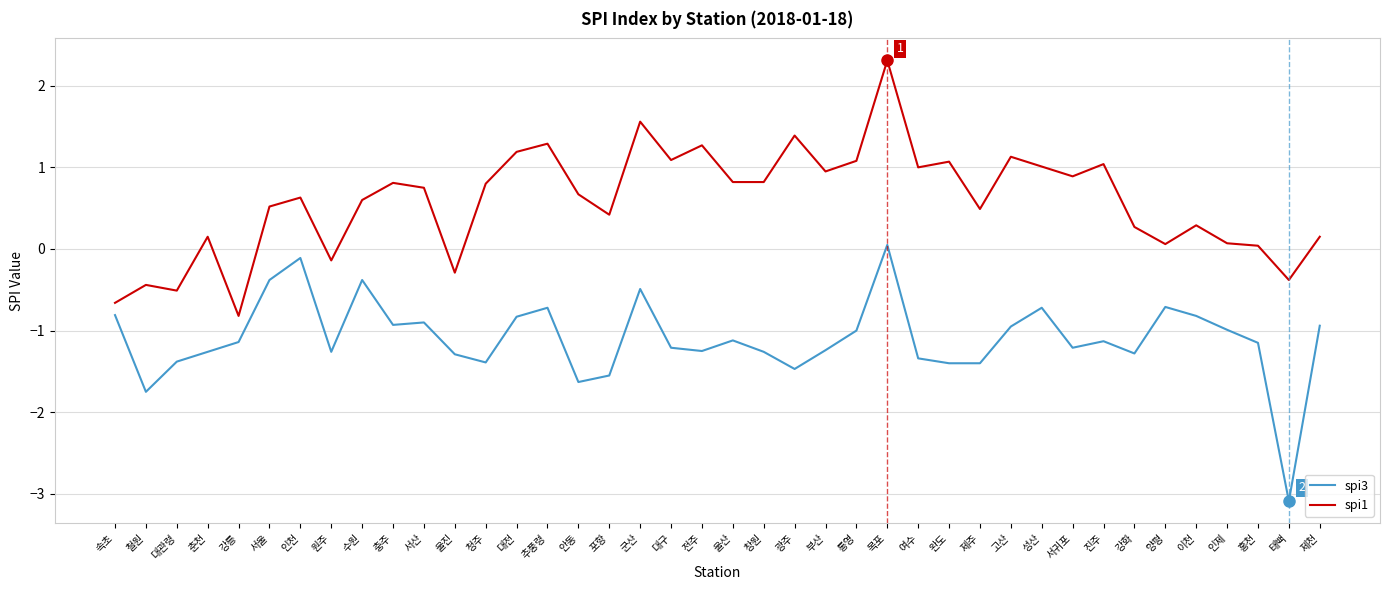

True or false: spi3 and spi1 intersect in this chart.

False